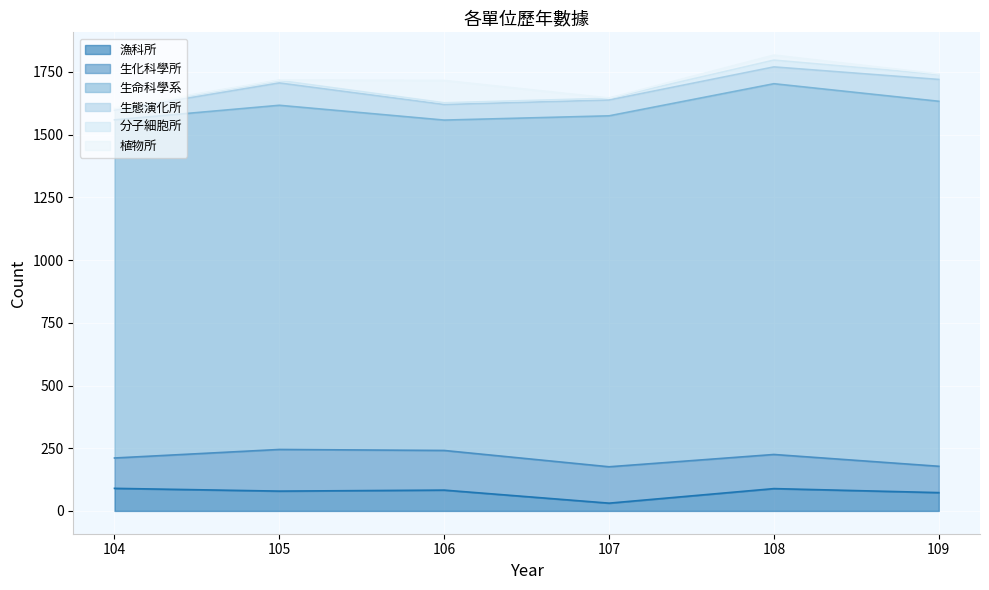

What is the difference between the maximum and minimum values in the 生命科學系 series?

161